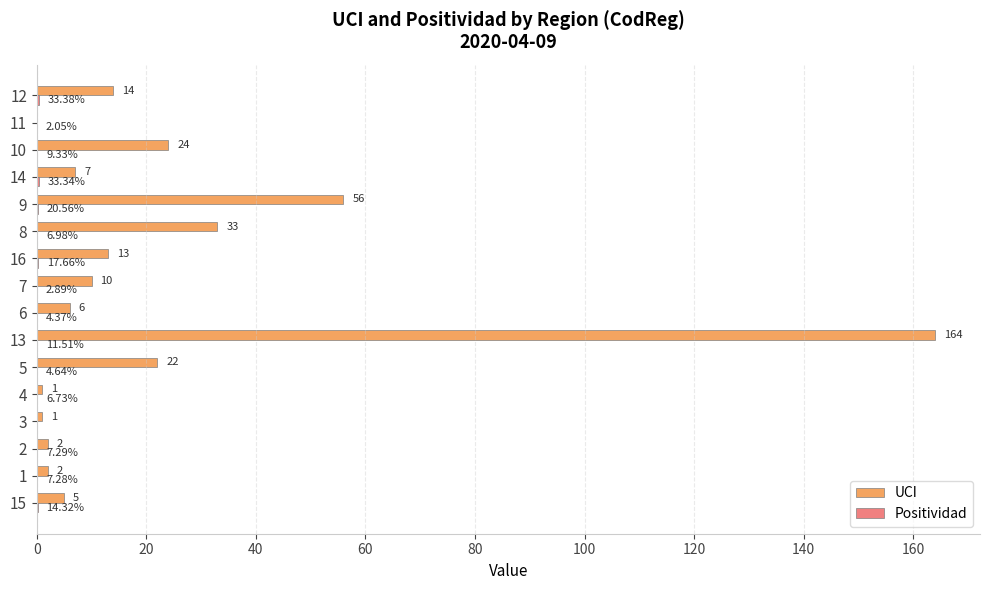

At which category is the sum across all series the highest?

13